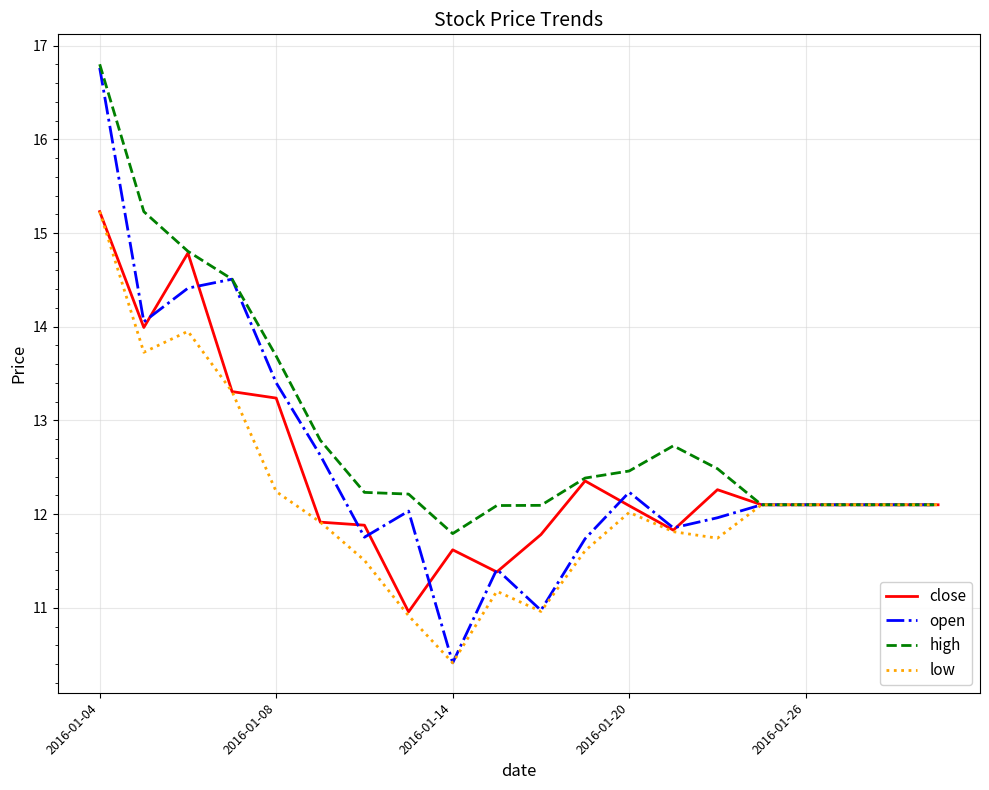

Which series has the largest range (max minus min)?

open